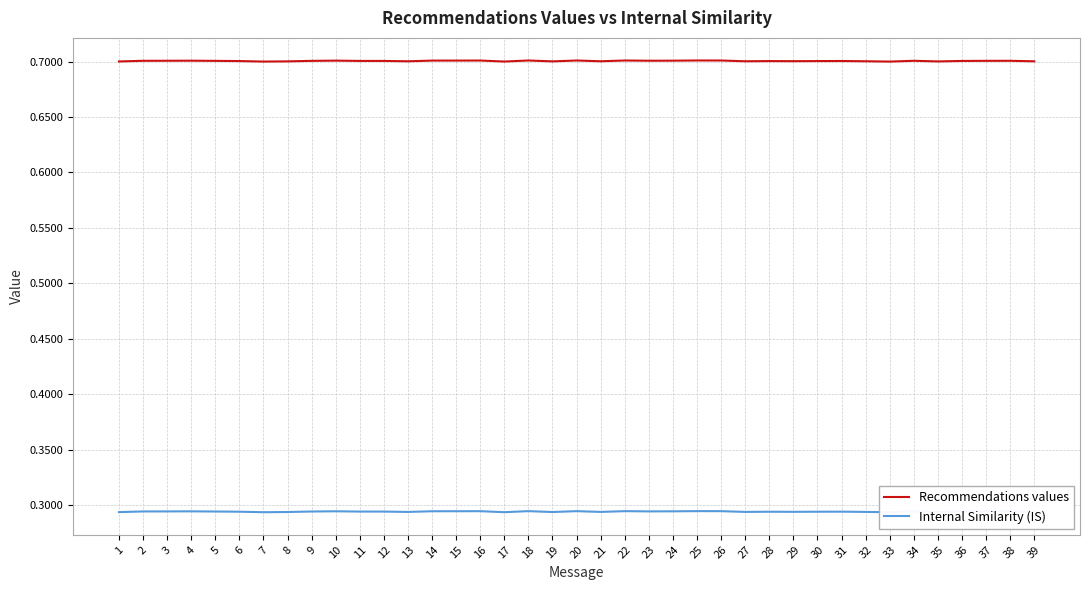

Does the chart have visible grid lines?

Yes